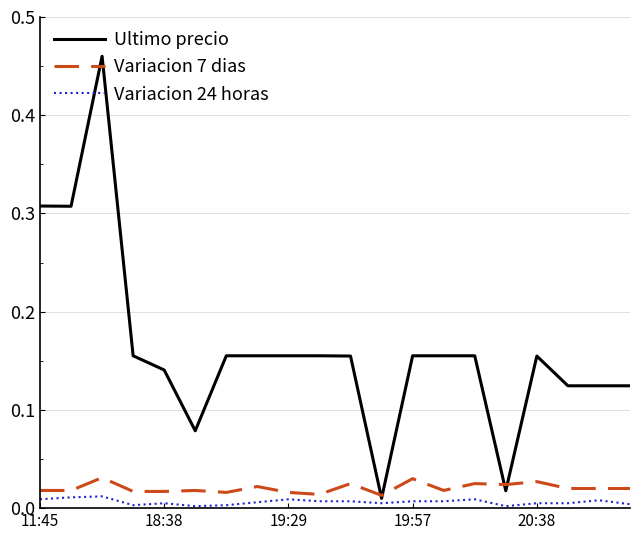

Which series has the widest spread of values?

Ultimo precio